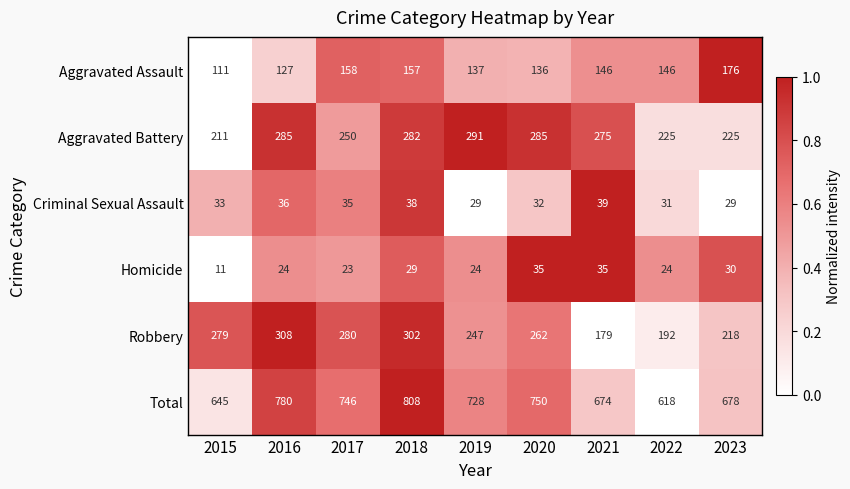

Which series has the largest total across all categories?

Total